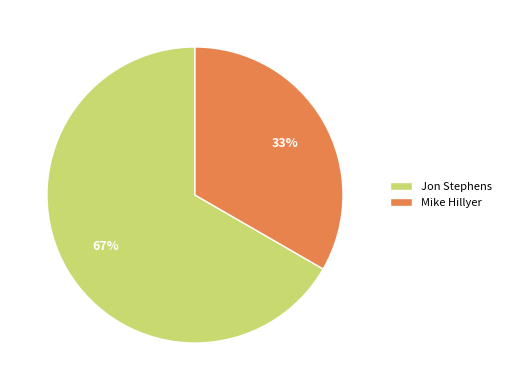

Does any single category account for the majority?

Yes